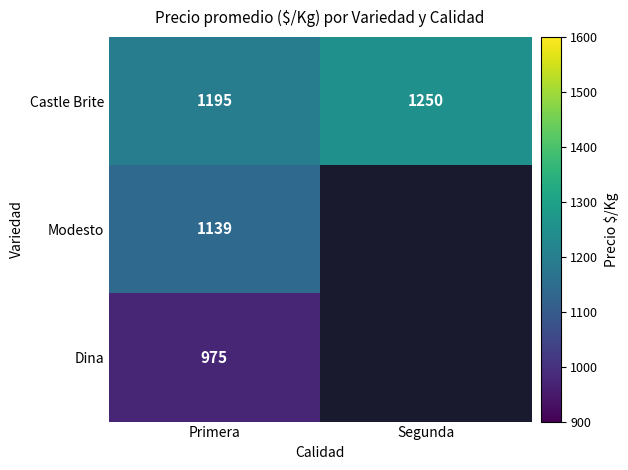

Between Segunda and Primera, which is larger?

Segunda